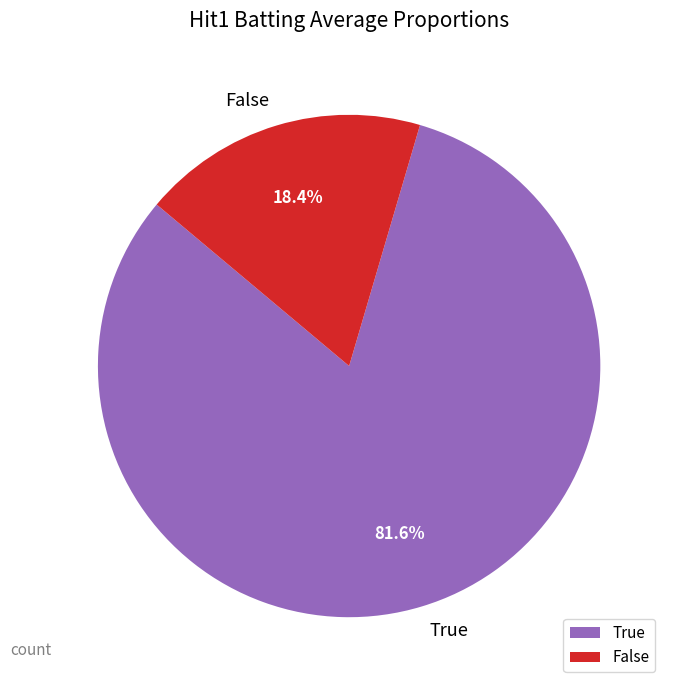

Do True and False together represent more than half of the pie?

Yes